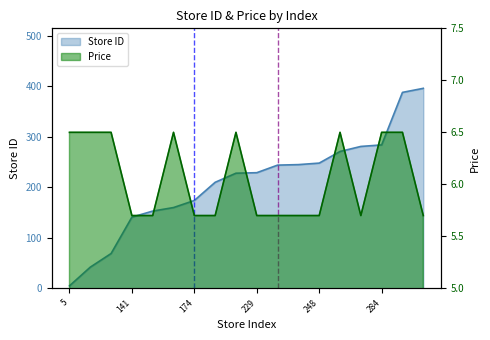

What is the value of the price point at the 9th from the left?

6.5